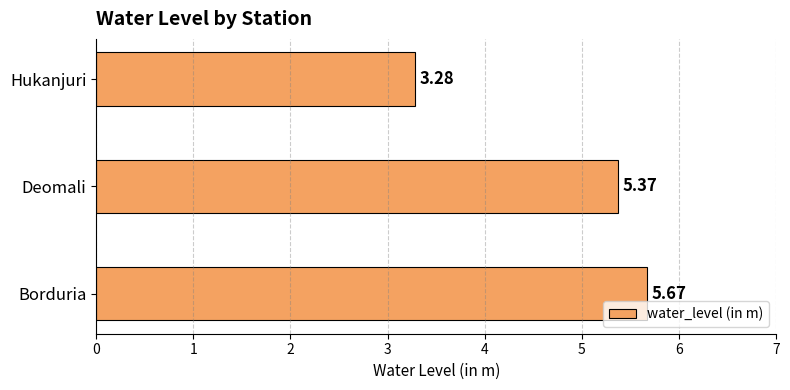

What is the change in value from Deomali to Hukanjuri?

-2.1